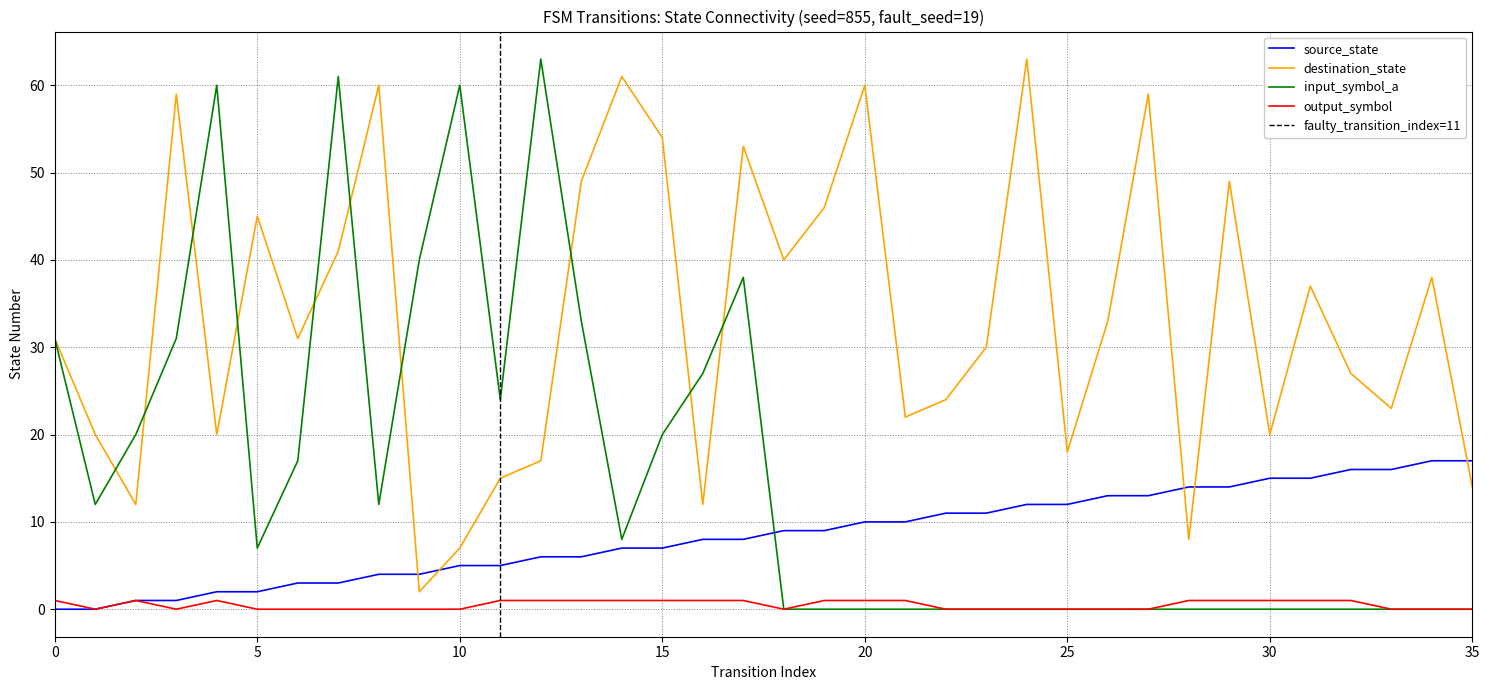

How many data points in source_state are above 9?

16